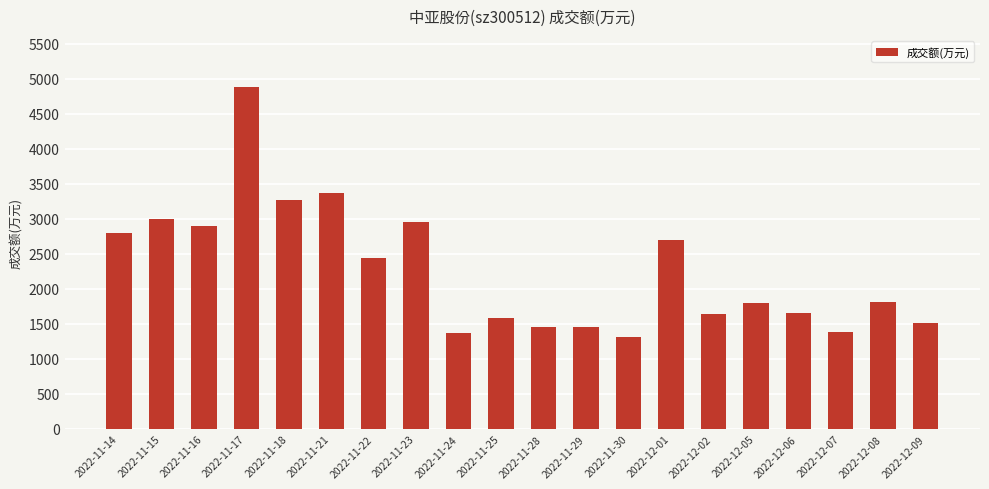

True or false: the data shows 1320 at 2022-11-17.

False